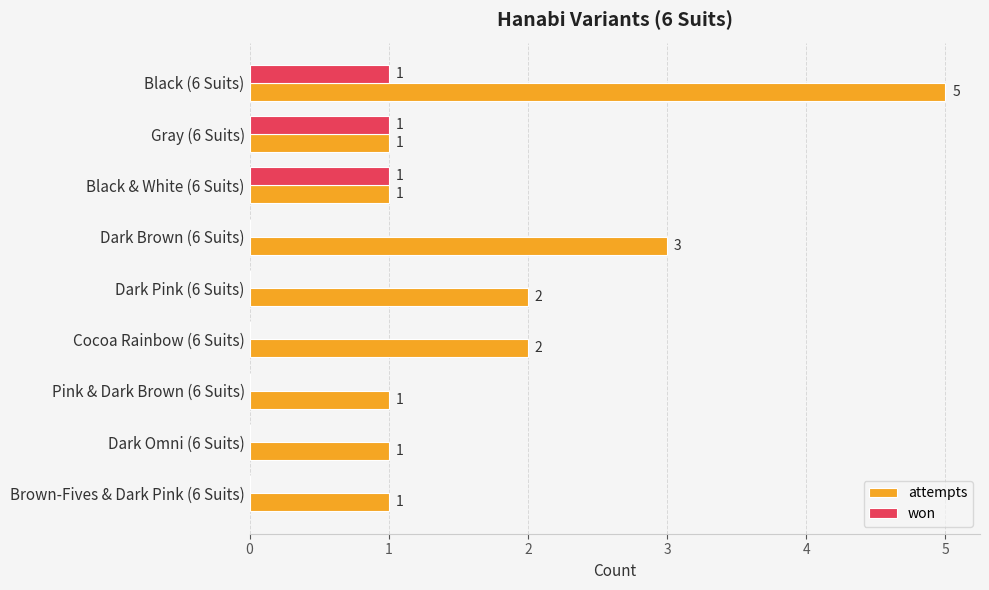

At which category is the sum across all series the highest?

Black (6 Suits)